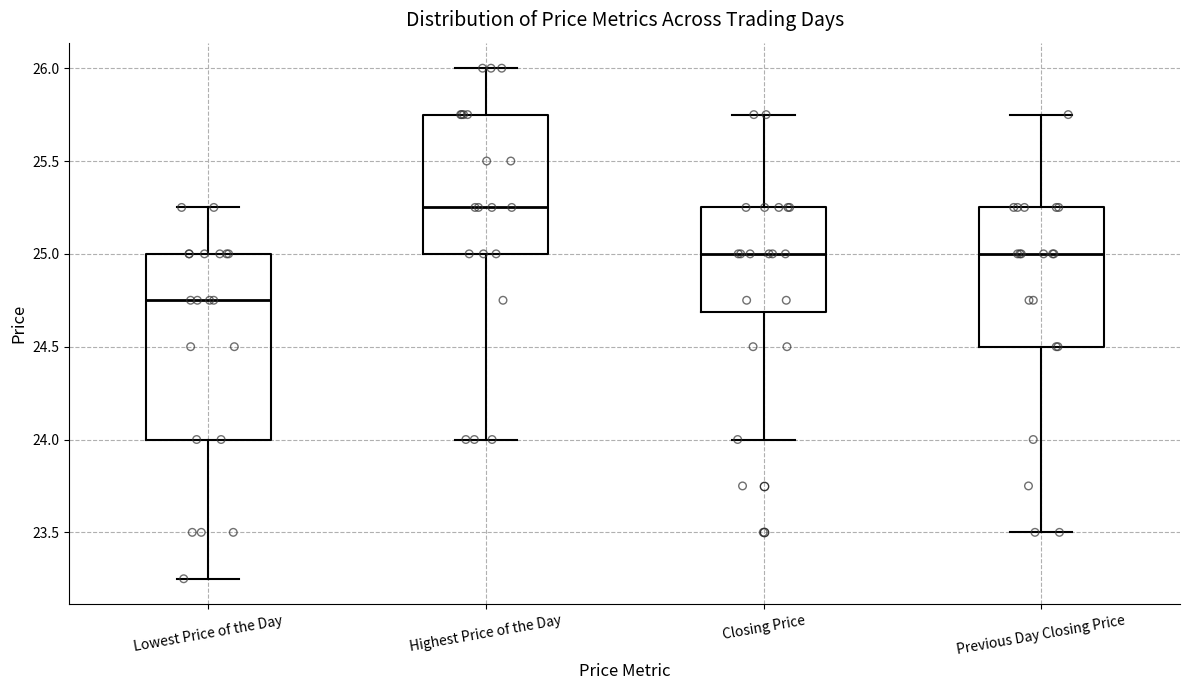

Reading left to right, read every box against the y-axis: the position of its median line, the range the box covers, and the ends of its whiskers. The values are not printed on the chart, so give them approximately, as read against the axis.

Lowest Price of the Day: median 24.75, box 24.00 to 25.00, whiskers 23.25 to 25.25
Highest Price of the Day: median 25.25, box 25.00 to 25.75, whiskers 24.00 to 26.00
Closing Price: median 25.00, box 24.70 to 25.25, whiskers 24.00 to 25.75
Previous Day Closing Price: median 25.00, box 24.50 to 25.25, whiskers 23.50 to 25.75